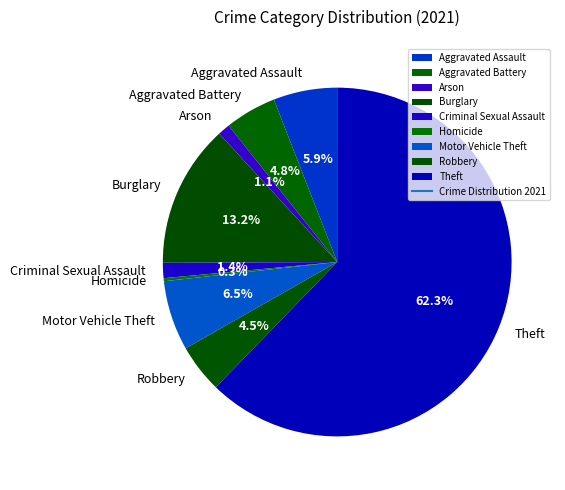

Count the number of slices in the pie.

9